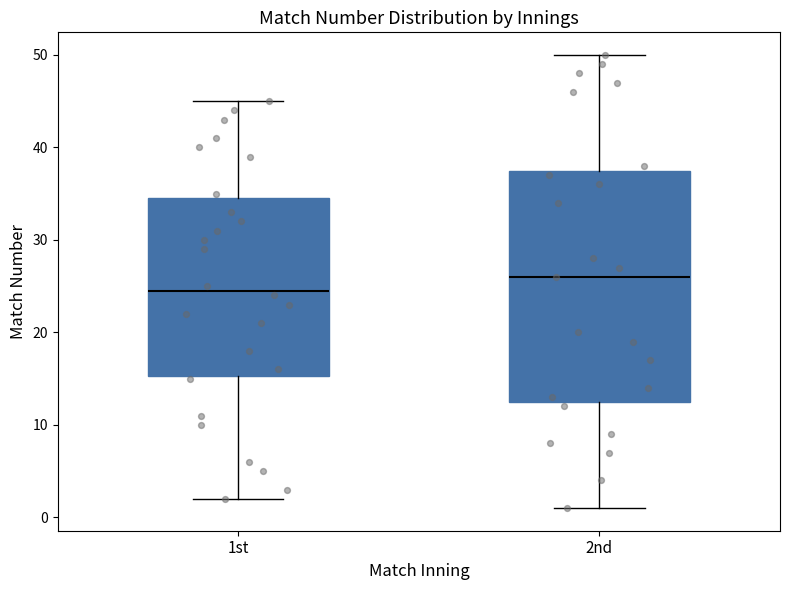

Reading left to right, transcribe this box plot: for each box, give where its median line is, the range the box spans, and where its two whiskers end, as read against the y-axis. The values are not printed on the chart, so give them approximately, as read against the axis.

1st: median 25, box 15 to 35, whiskers 2 to 45
2nd: median 26, box 13 to 38, whiskers 1 to 50